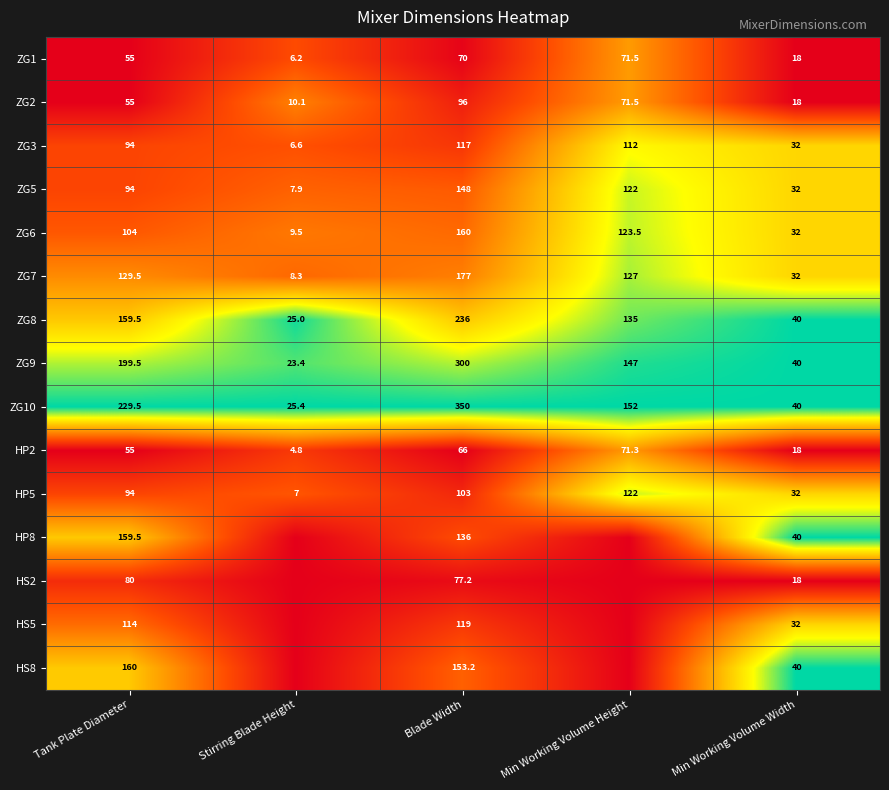

What is the lowest value of the ZG9 series?

23.4